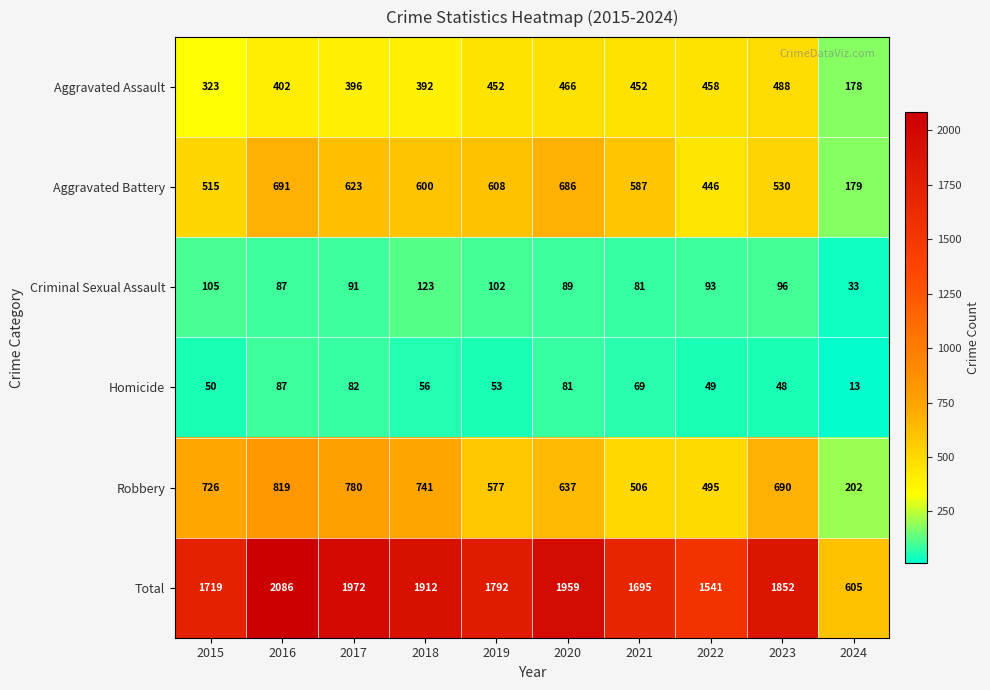

Which series has the largest total across all categories?

Total